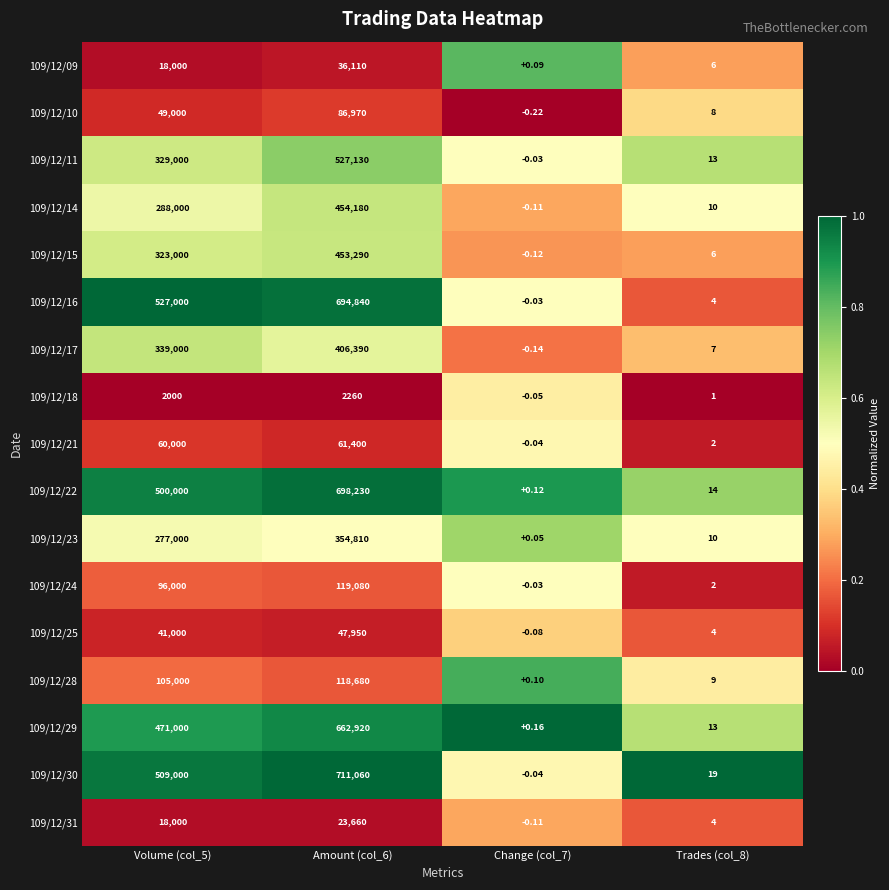

List the series in order of their peak value, lowest first.

109/12/18, 109/12/31, 109/12/09, 109/12/25, 109/12/21, 109/12/10, 109/12/28, 109/12/24, 109/12/23, 109/12/17, 109/12/15, 109/12/14, 109/12/11, 109/12/29, 109/12/16, 109/12/22, 109/12/30